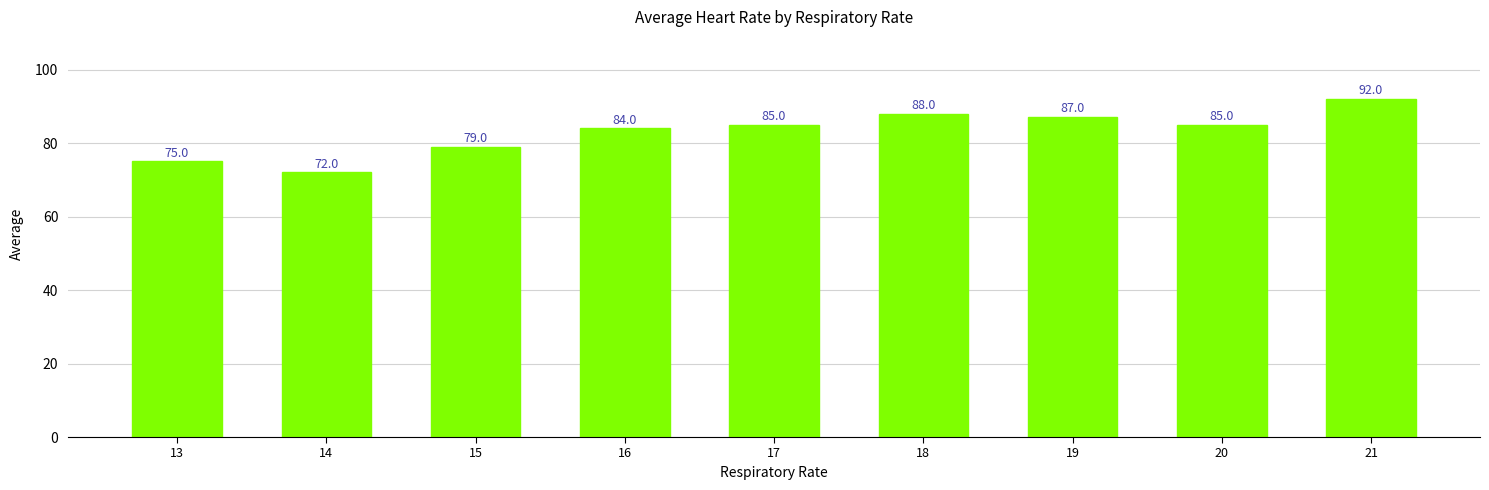

Reading left to right, list all the values displayed in this chart.

75	72	79	84	85	88	87	85	92